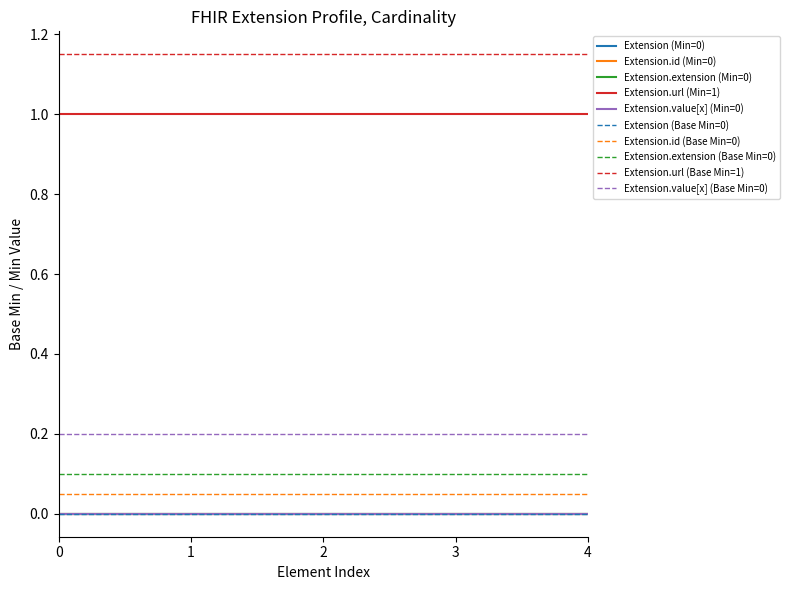

Reading left to right, what are all the values shown in this chart?

Extension: min=0	base_min=0
Extension.id: min=0	base_min=0
Extension.extension: min=0	base_min=0
Extension.url: min=1	base_min=1
Extension.value[x]: min=0	base_min=0